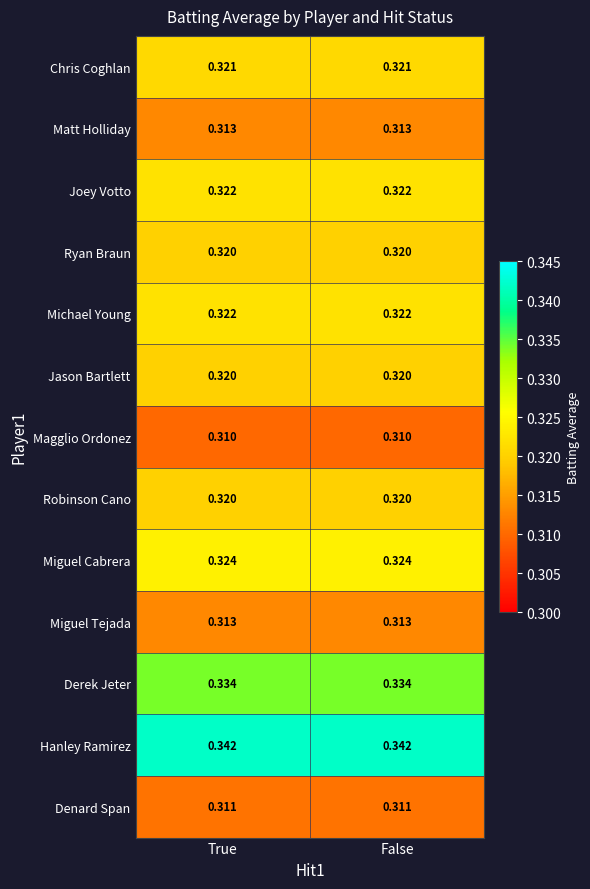

Which series has the largest total across all categories?

Hanley Ramirez